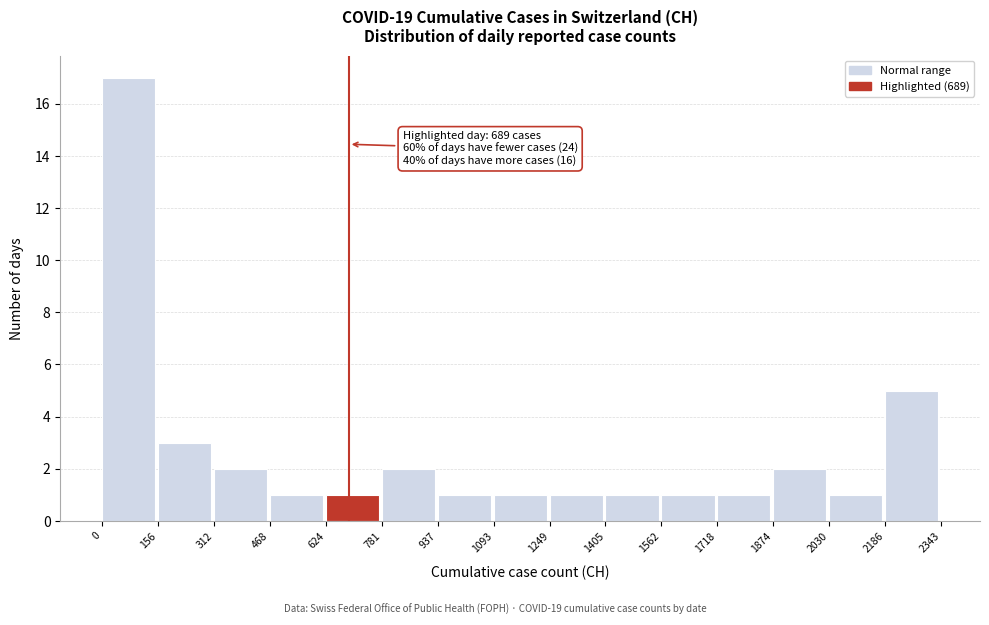

Over which range of the x-axis is the bar tallest?

0 to 156